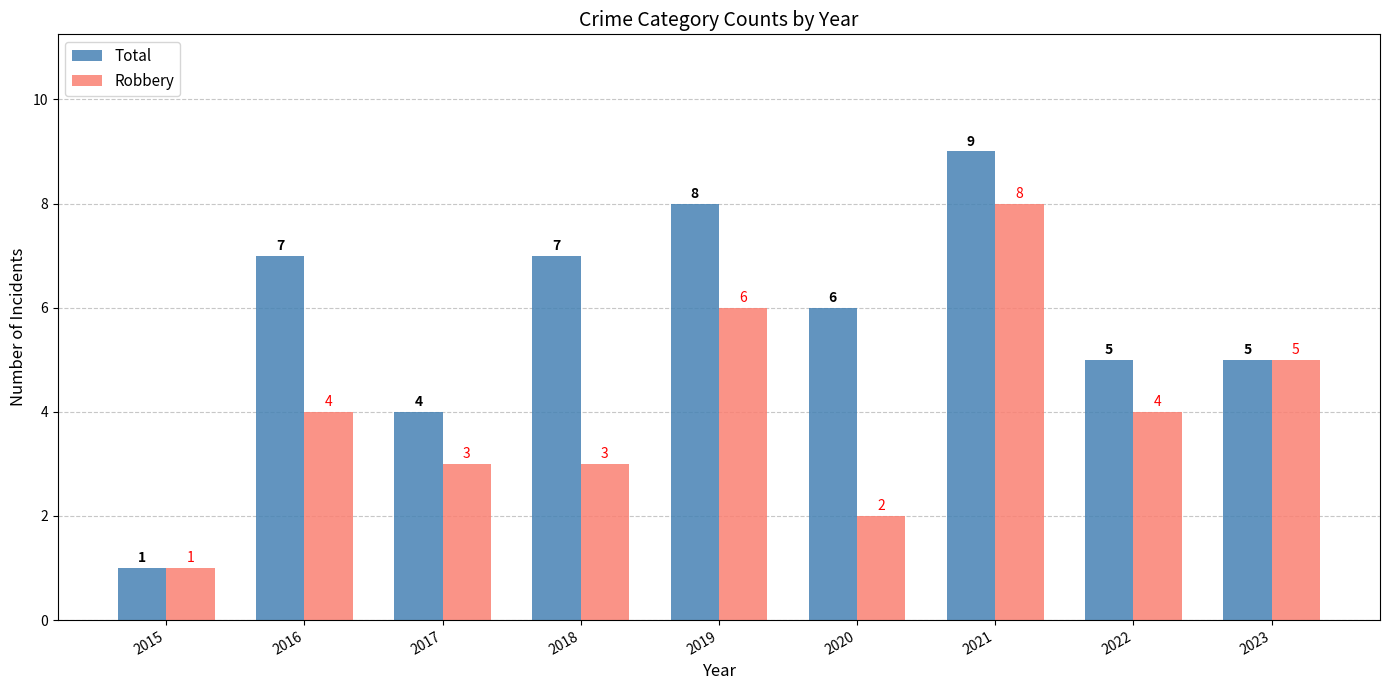

Reading left to right, transcribe all the data shown in this chart.

Total: 2015=1	2016=7	2017=4	2018=7	2019=8	2020=6	2021=9	2022=5	2023=5
Robbery: 2015=1	2016=4	2017=3	2018=3	2019=6	2020=2	2021=8	2022=4	2023=5